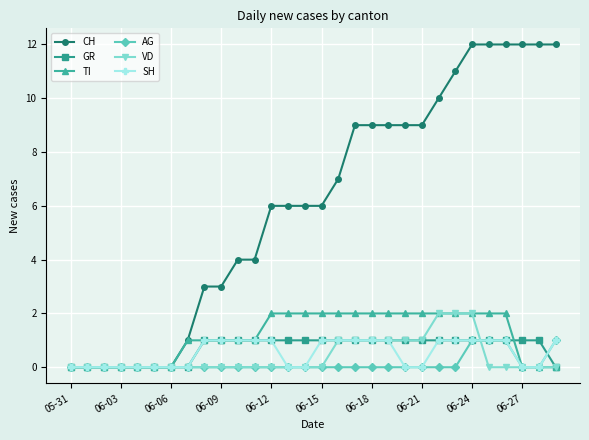

Which series has the largest range (max minus min)?

CH